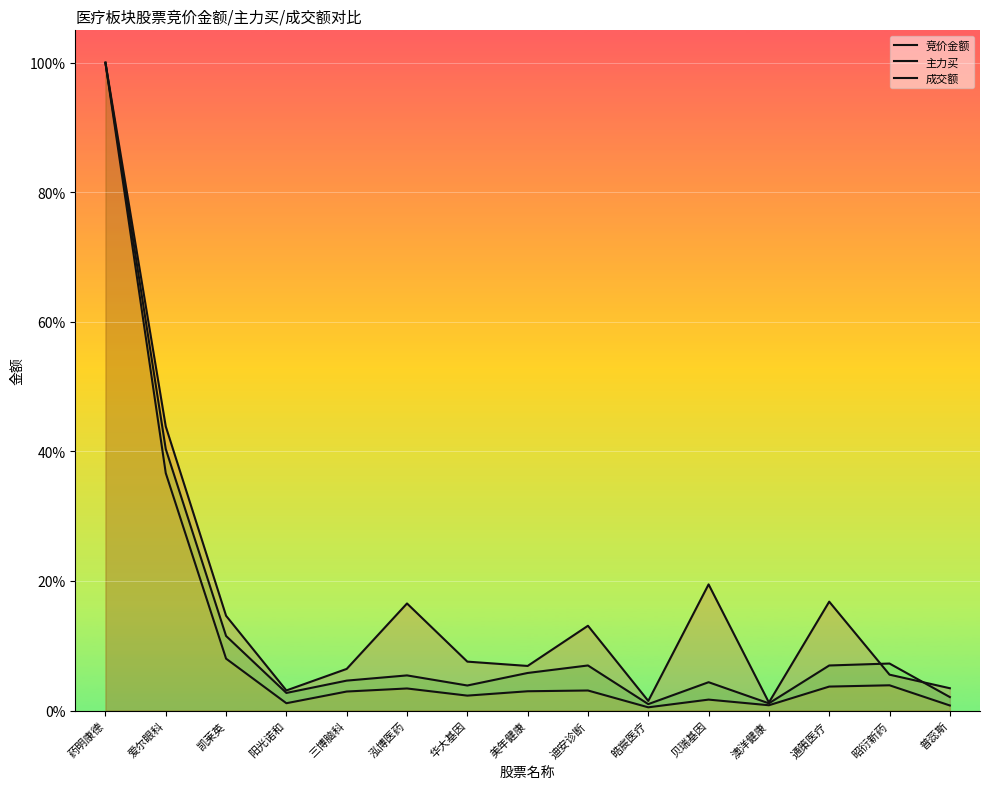

Which category has the highest value in the 竞价金额 series?

药明康德